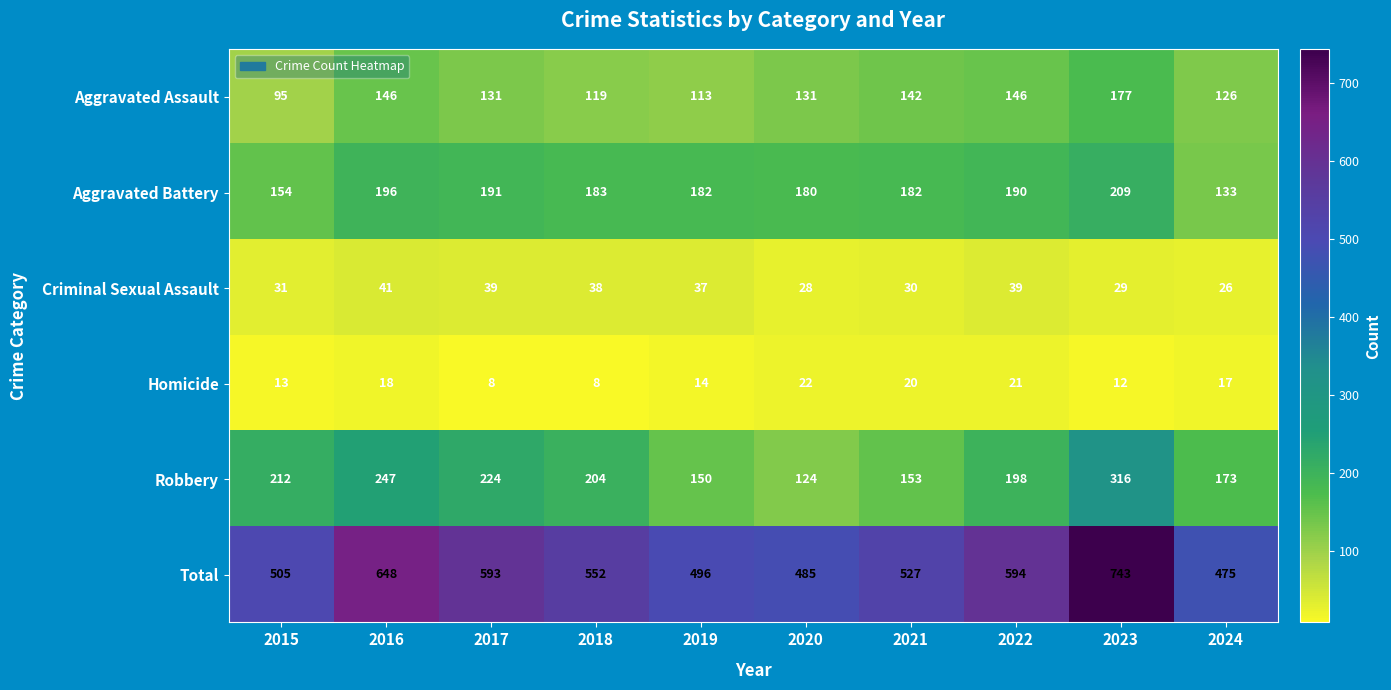

What is the difference between the second highest and minimum values in the Aggravated Battery series?

63